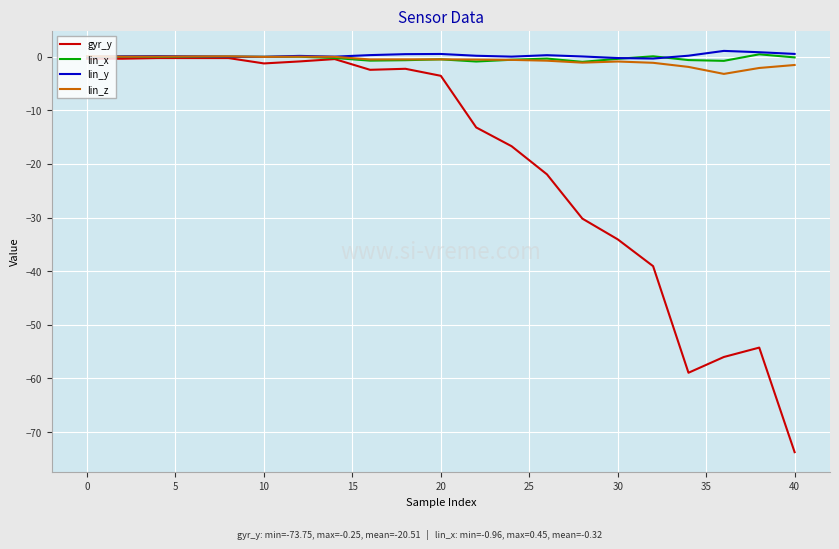

Which series has the largest range (max minus min)?

gyr_y